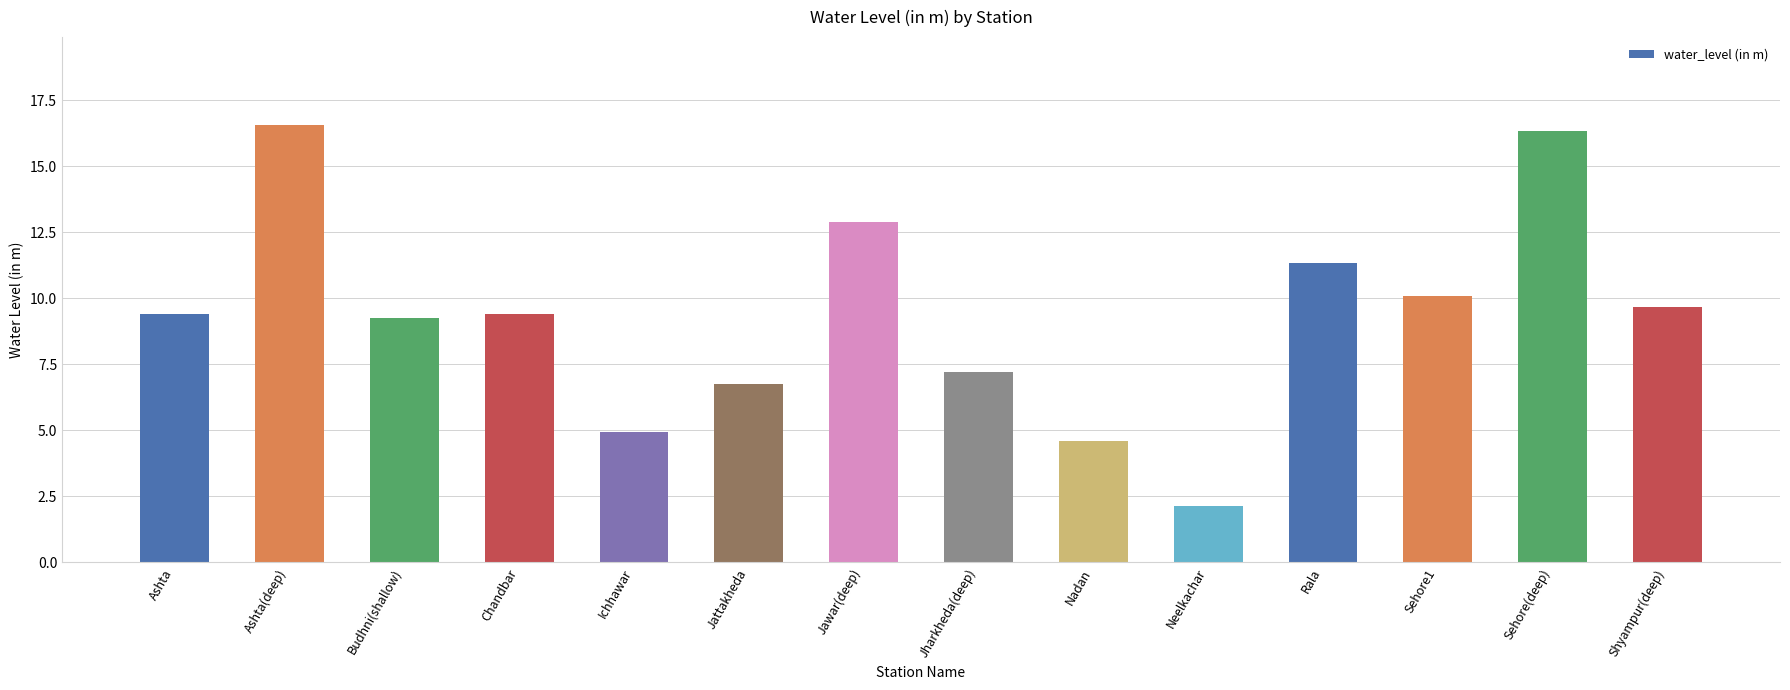

At which category does the chart reach its peak across all series?

Ashta(deep)